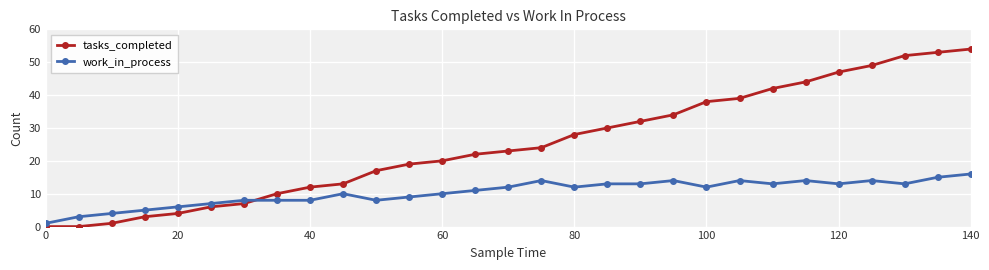

Which series has the largest total across all categories?

tasks_completed